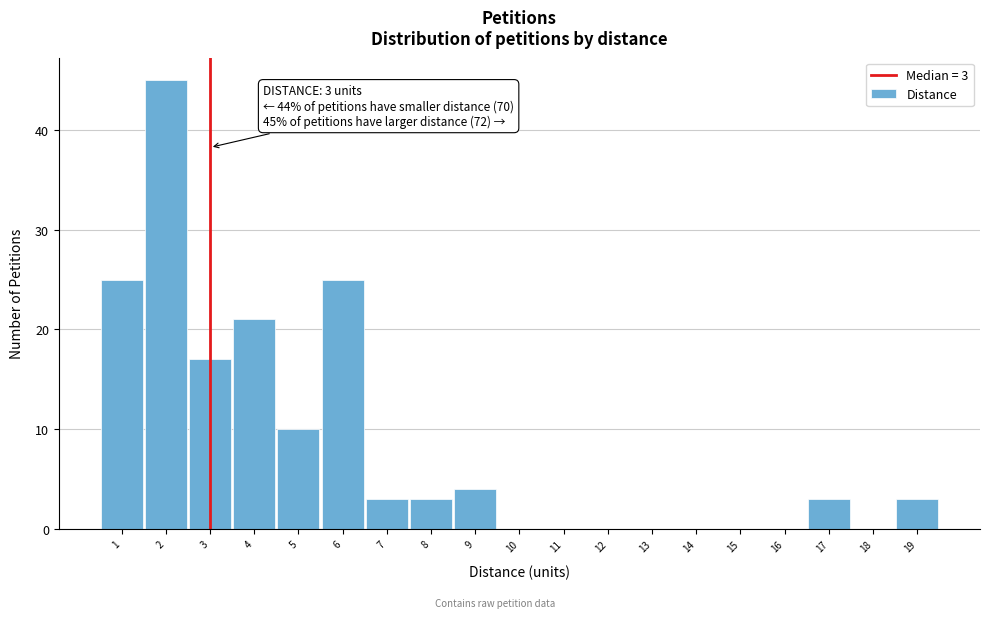

Which range on the x-axis has the tallest bar?

1.5 to 2.5